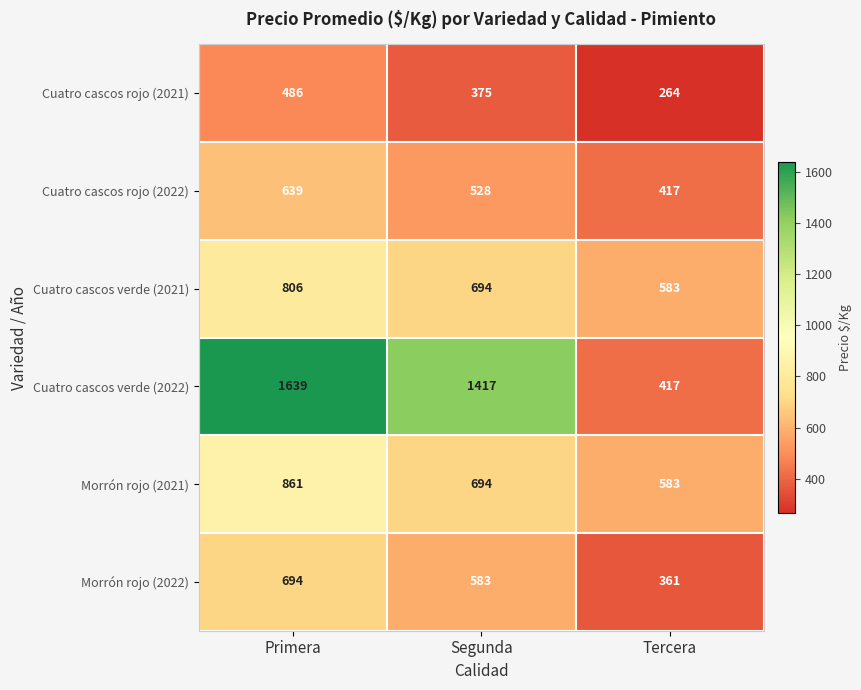

Reading left to right, transcribe all the data shown in this chart.

Cuatro cascos rojo (2021): 486	375	264
Cuatro cascos rojo (2022): 639	528	417
Cuatro cascos verde (2021): 806	694	583
Cuatro cascos verde (2022): 1639	1417	417
Morrón rojo (2021): 861	694	583
Morrón rojo (2022): 694	583	361